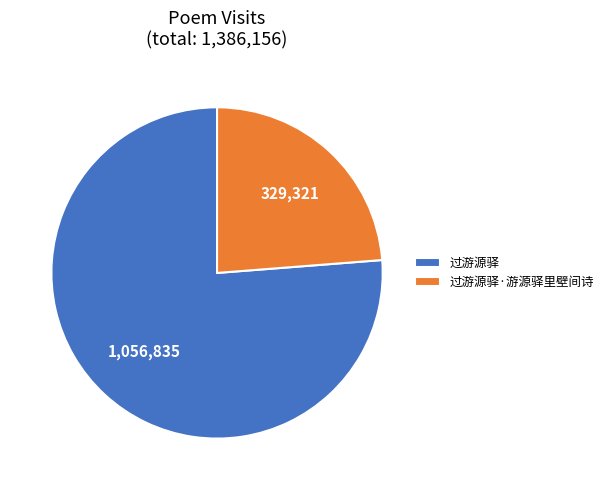

Between 过游源驿·游源驿里壁间诗 and 过游源驿, which is larger?

过游源驿